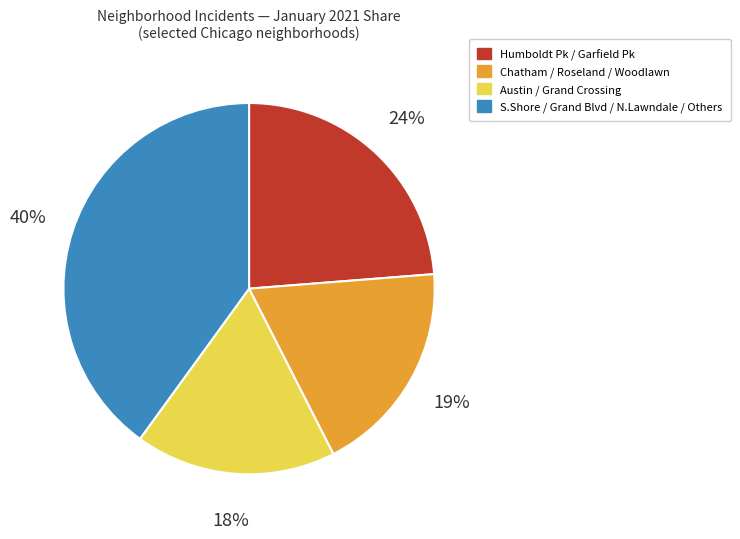

Is there any slice that represents more than half of the pie?

No